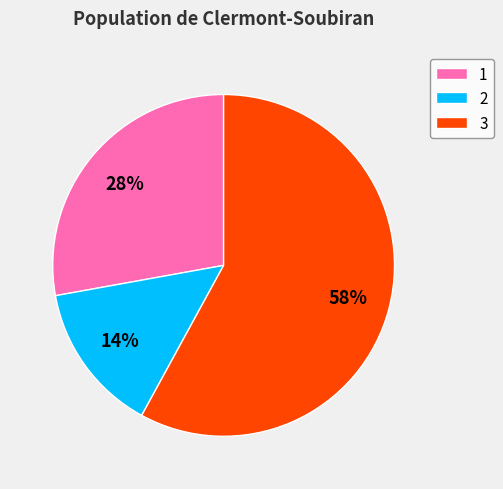

To the nearest percent, what is the average slice percentage?

33%